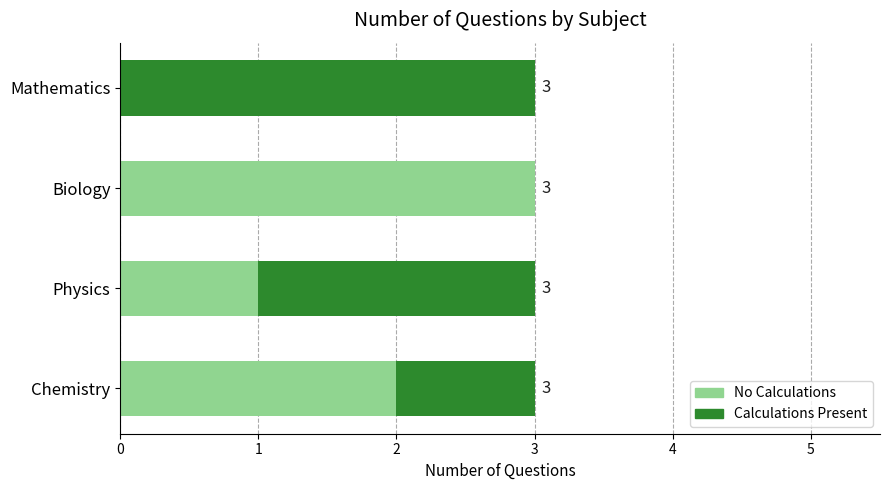

What is the total value across all series at Biology?

3